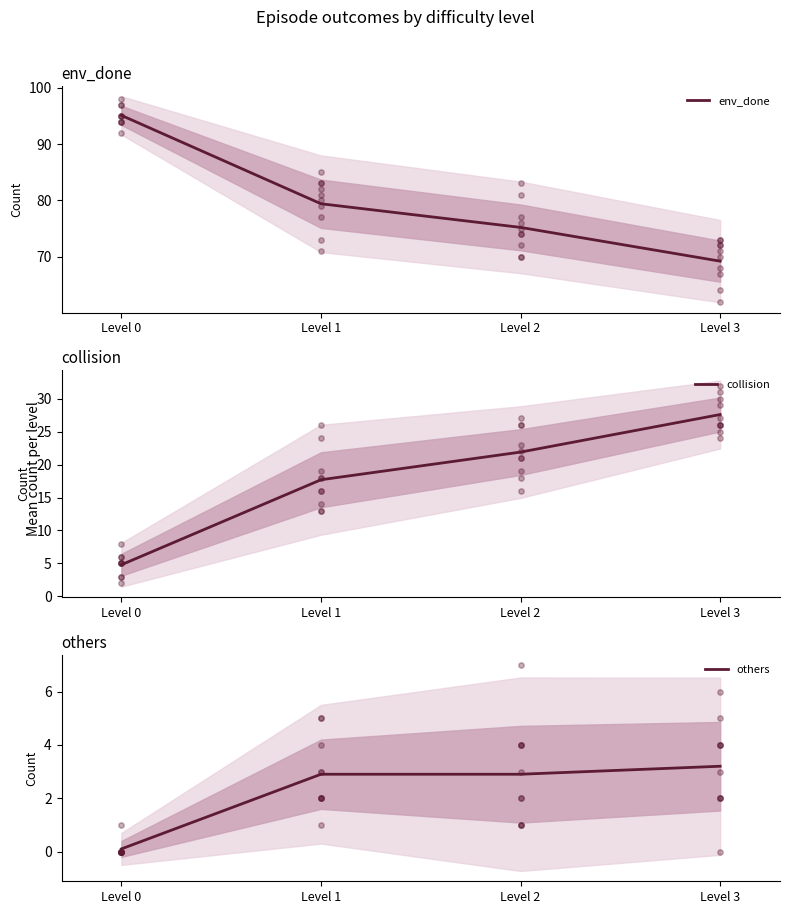

Which series has the largest total across all categories?

env_done